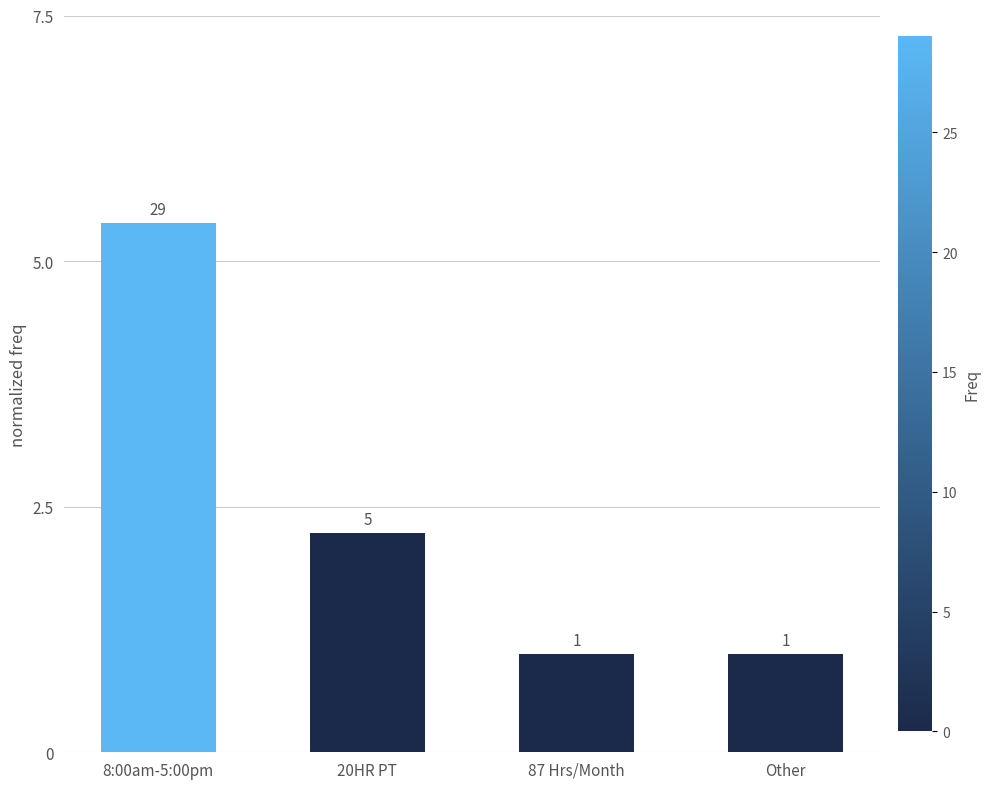

Between Other and 8:00am-5:00pm, which is larger?

8:00am-5:00pm